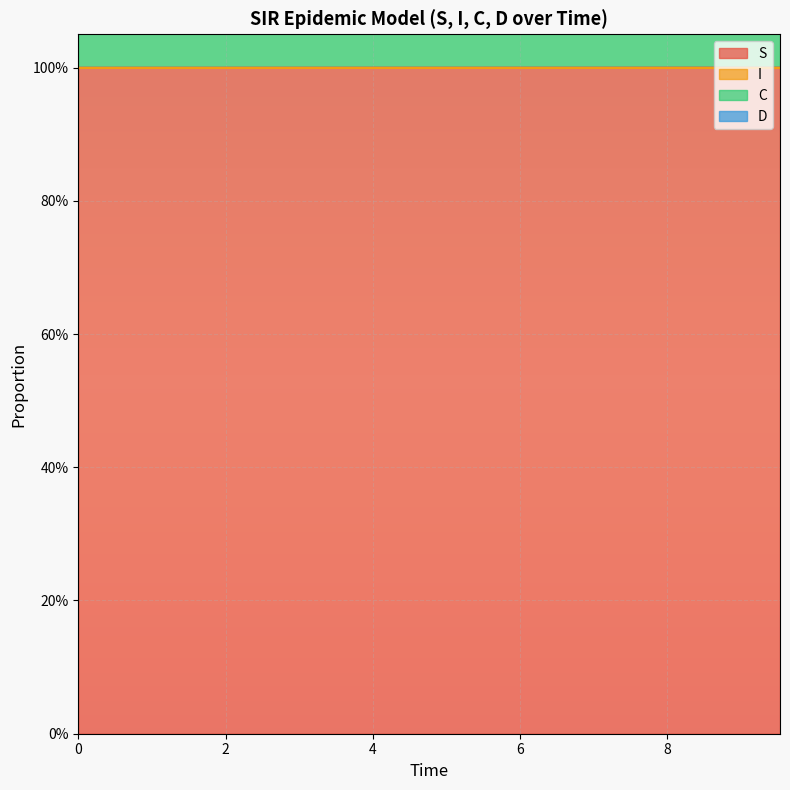

At how many categories does at least one series exceed 1?

20